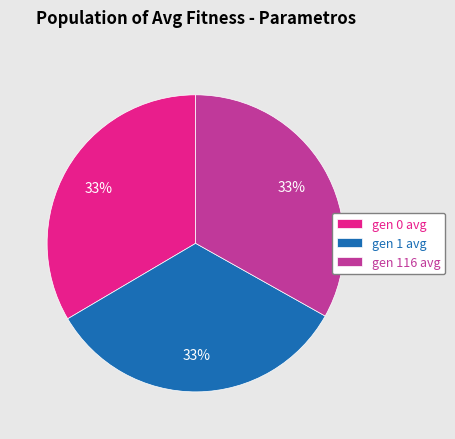

Is gen 1 avg the majority of the pie?

No